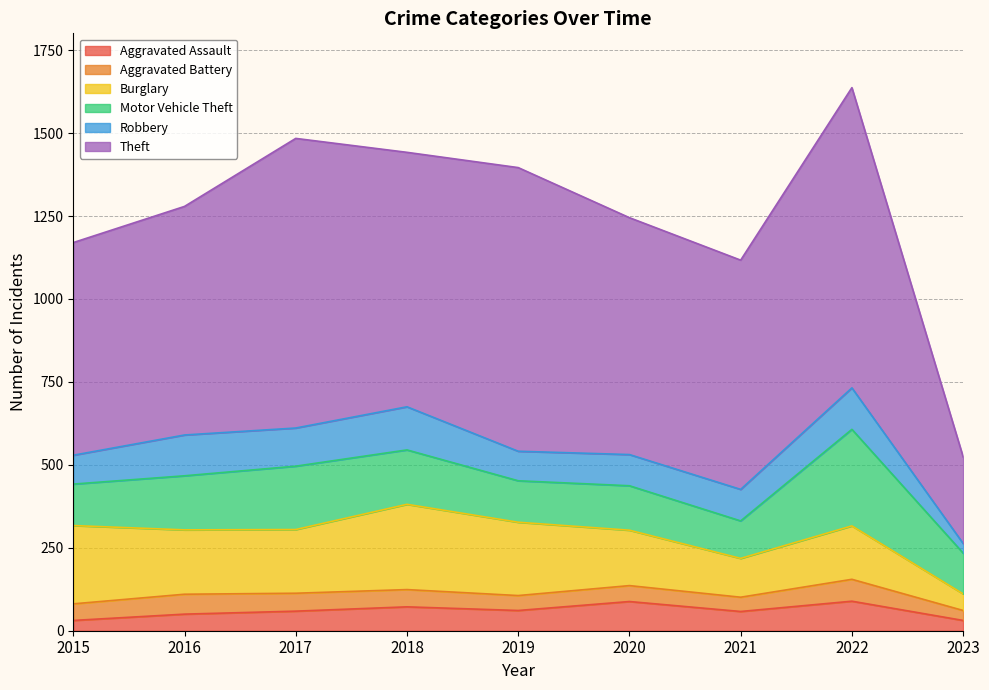

How many interior local peaks does the Theft series have?

3